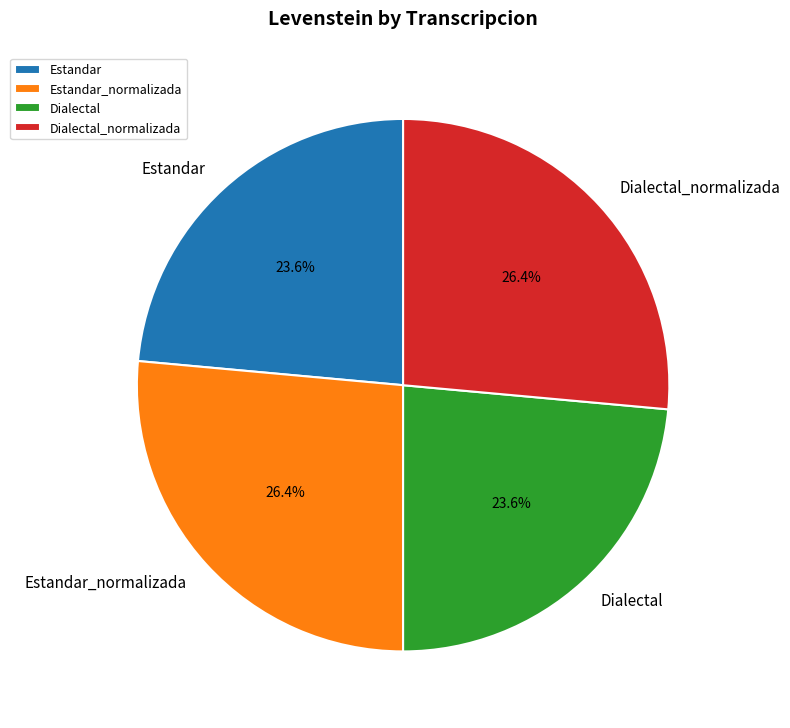

How many slices are in this pie chart?

4